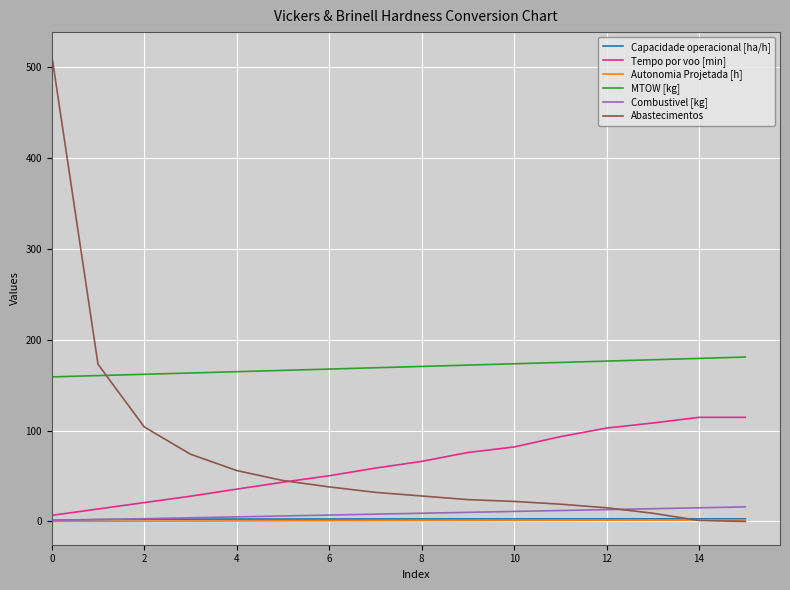

True or false: Autonomia Projetada [h] and MTOW [kg] intersect in this chart.

False